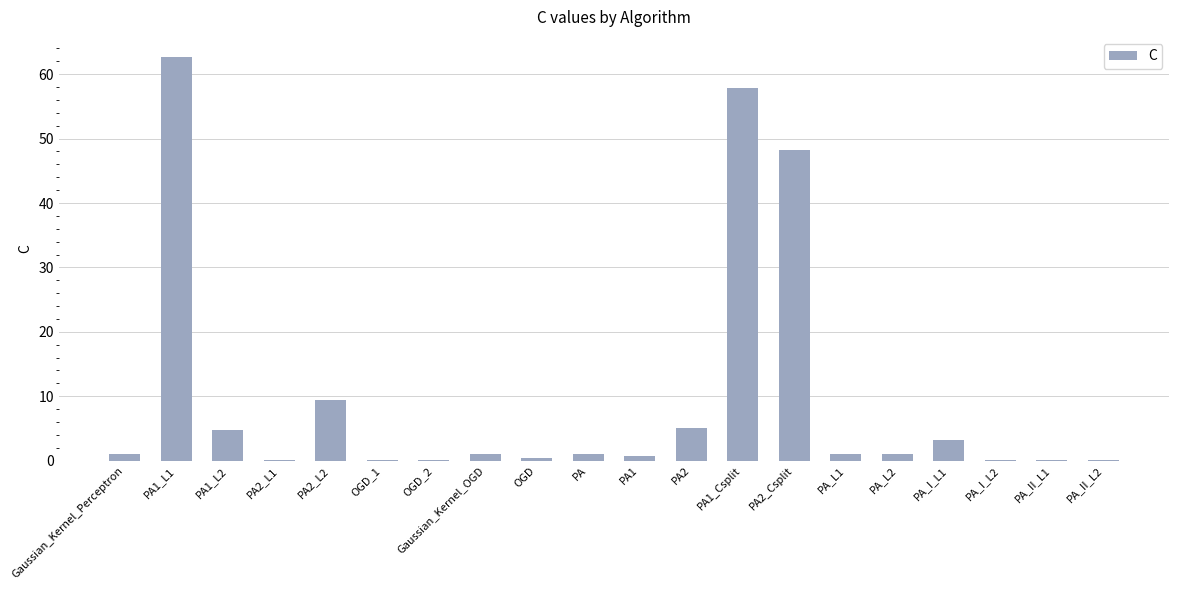

What is the sum of all values?

197.6